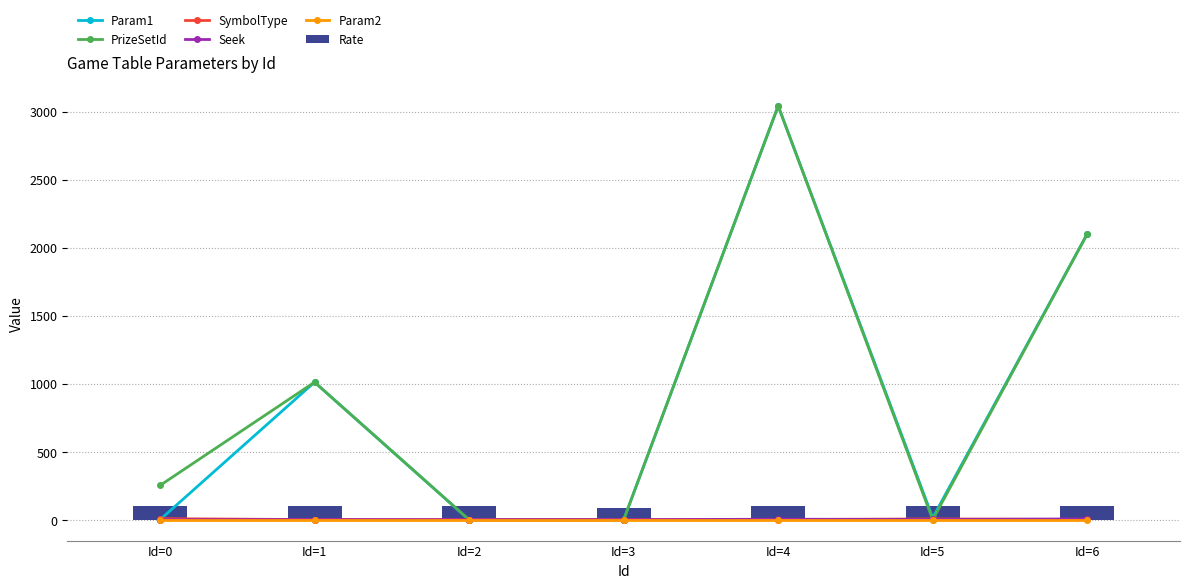

What are all the series names shown in the legend?

Param1, PrizeSetId, SymbolType, Seek, Param2, Rate